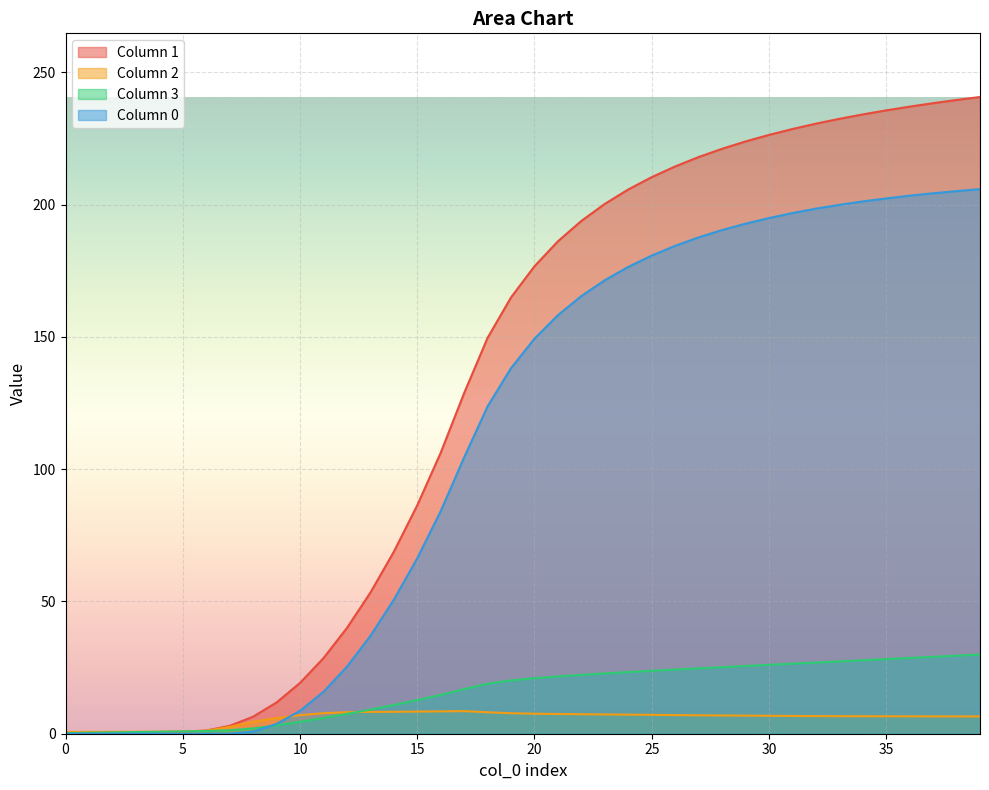

What is the difference between the second highest and second lowest values in the 1 series?

239.3